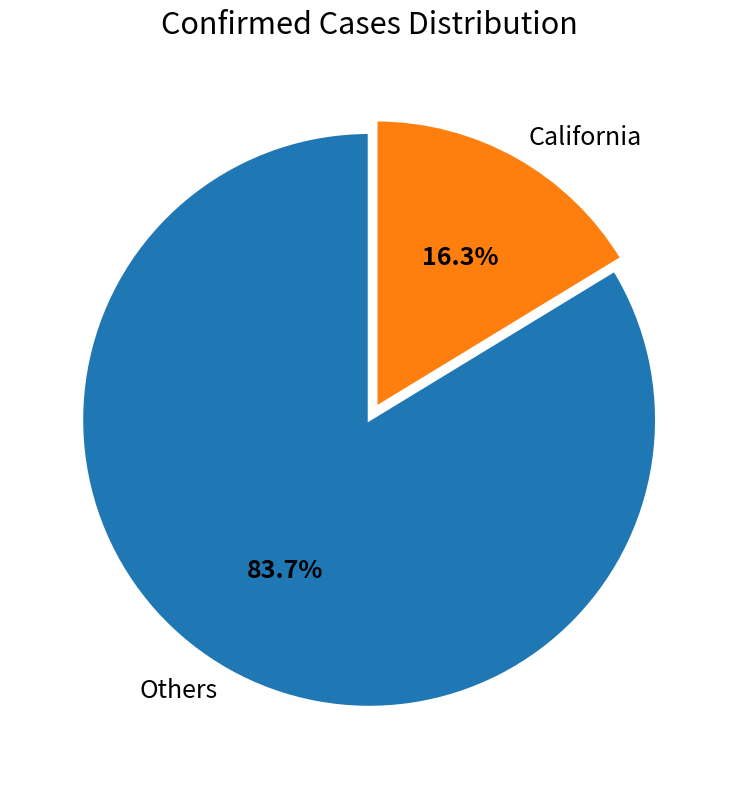

How many slices are in this pie chart?

2